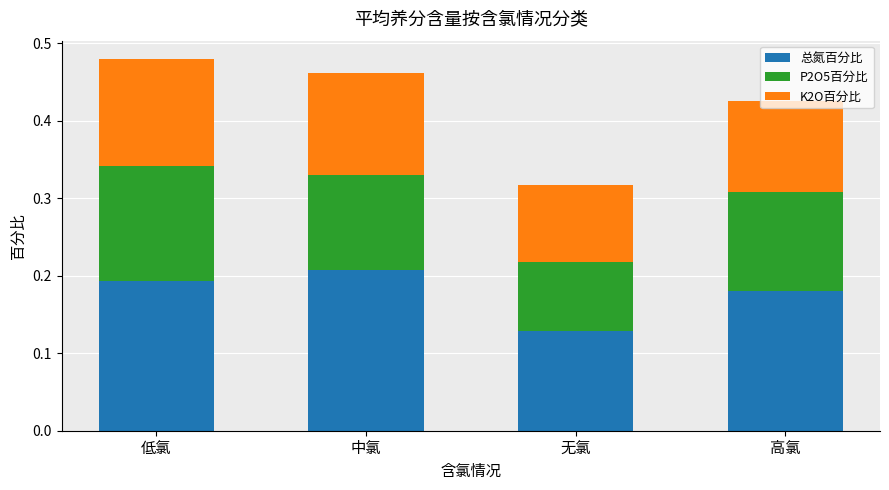

How many 总氮百分比 values are between 0 and 1?

4